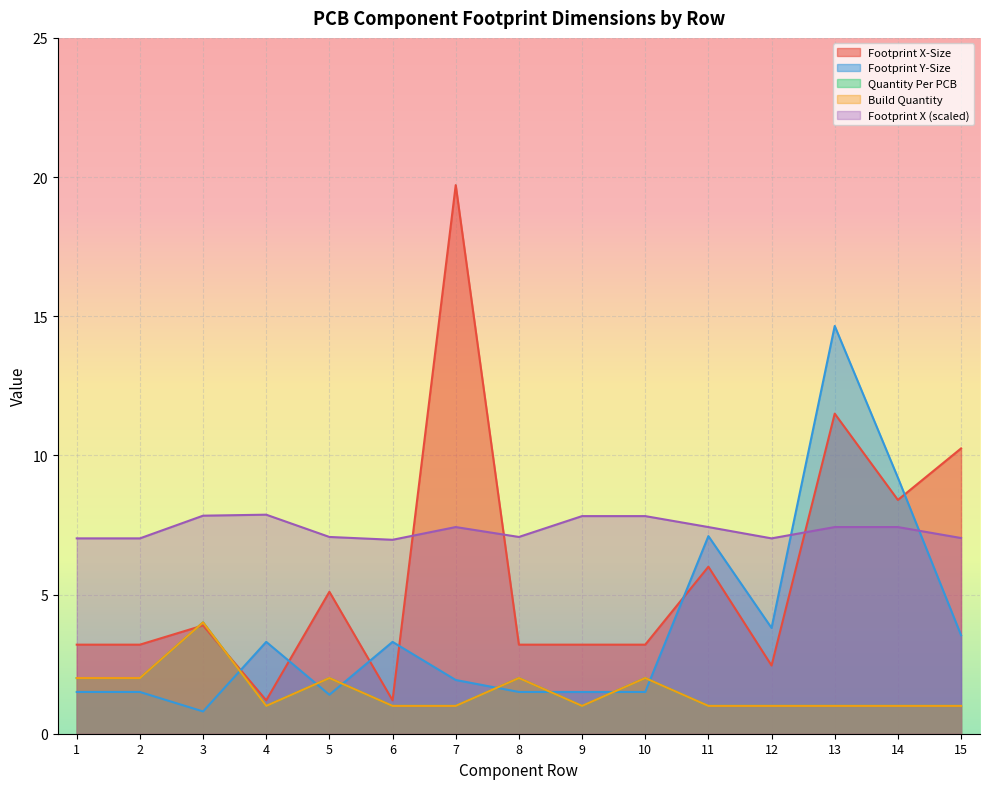

What is the minimum value shown in the chart?

0.8